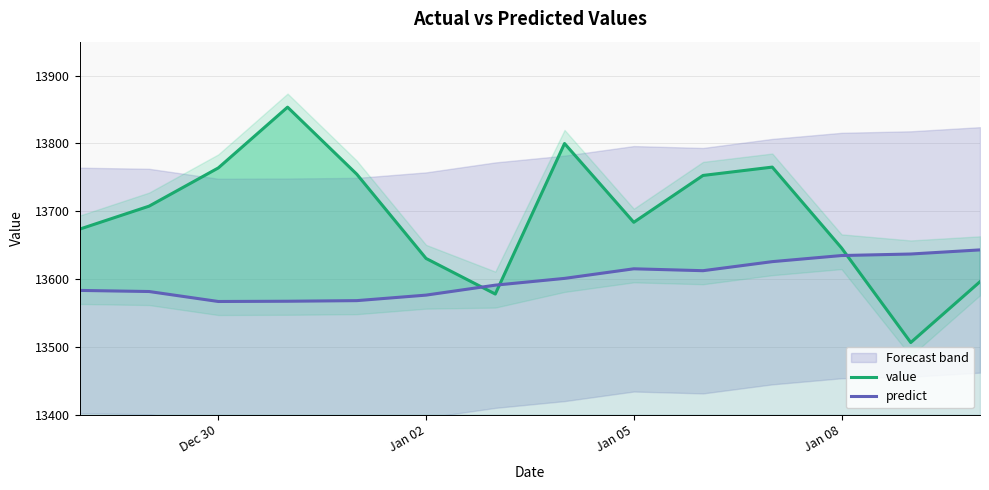

Which series ends up on top after the final intersection of predict and value?

predict